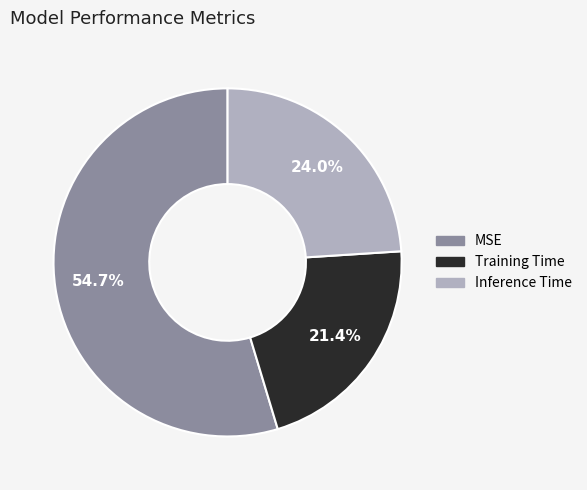

Which slice is the smallest?

Training Time